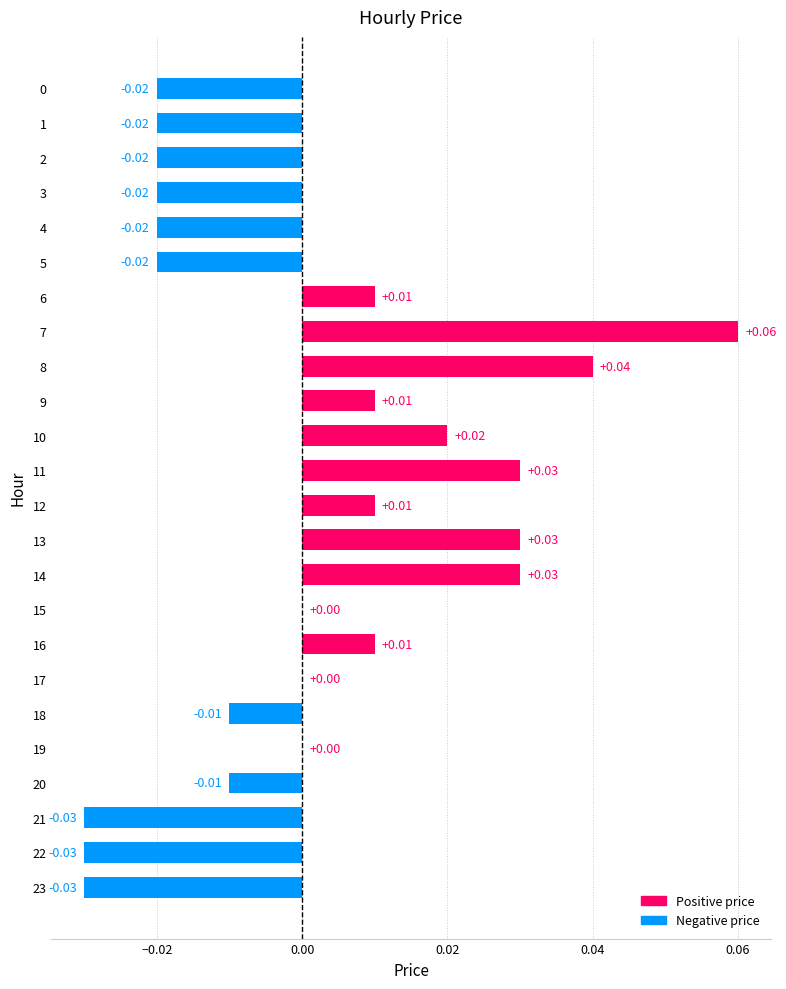

What is the change in value from 3 to 7?

+0.1